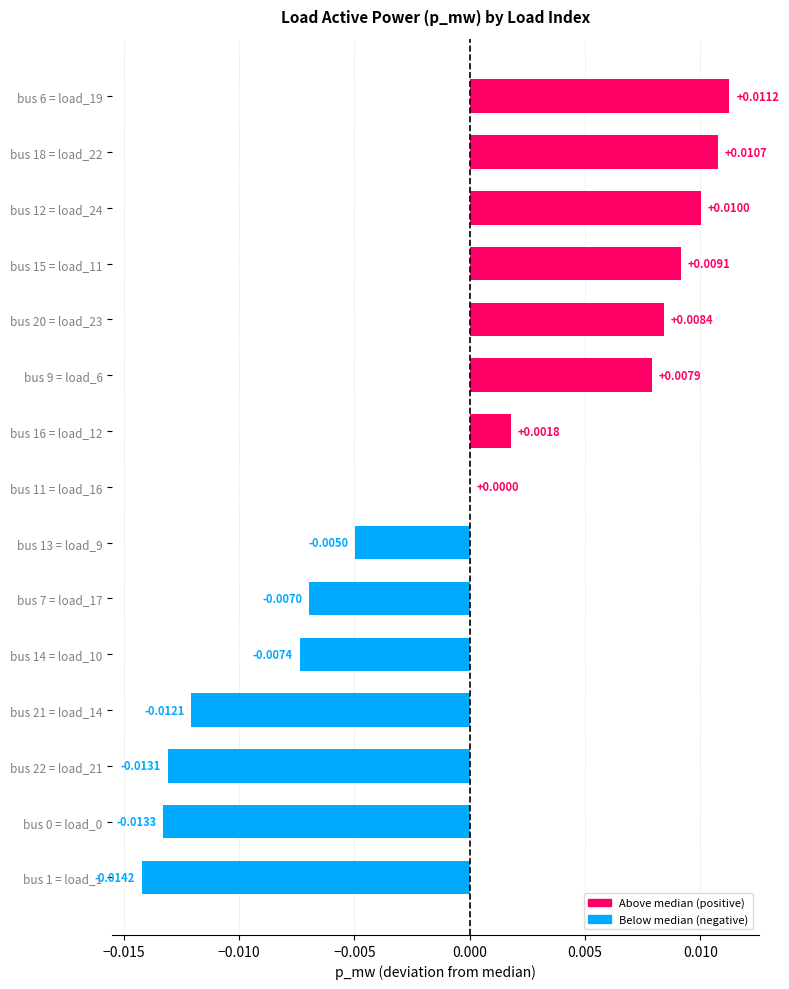

Between bus 12 = load_24 and bus 0 = load_0, which is larger?

bus 12 = load_24